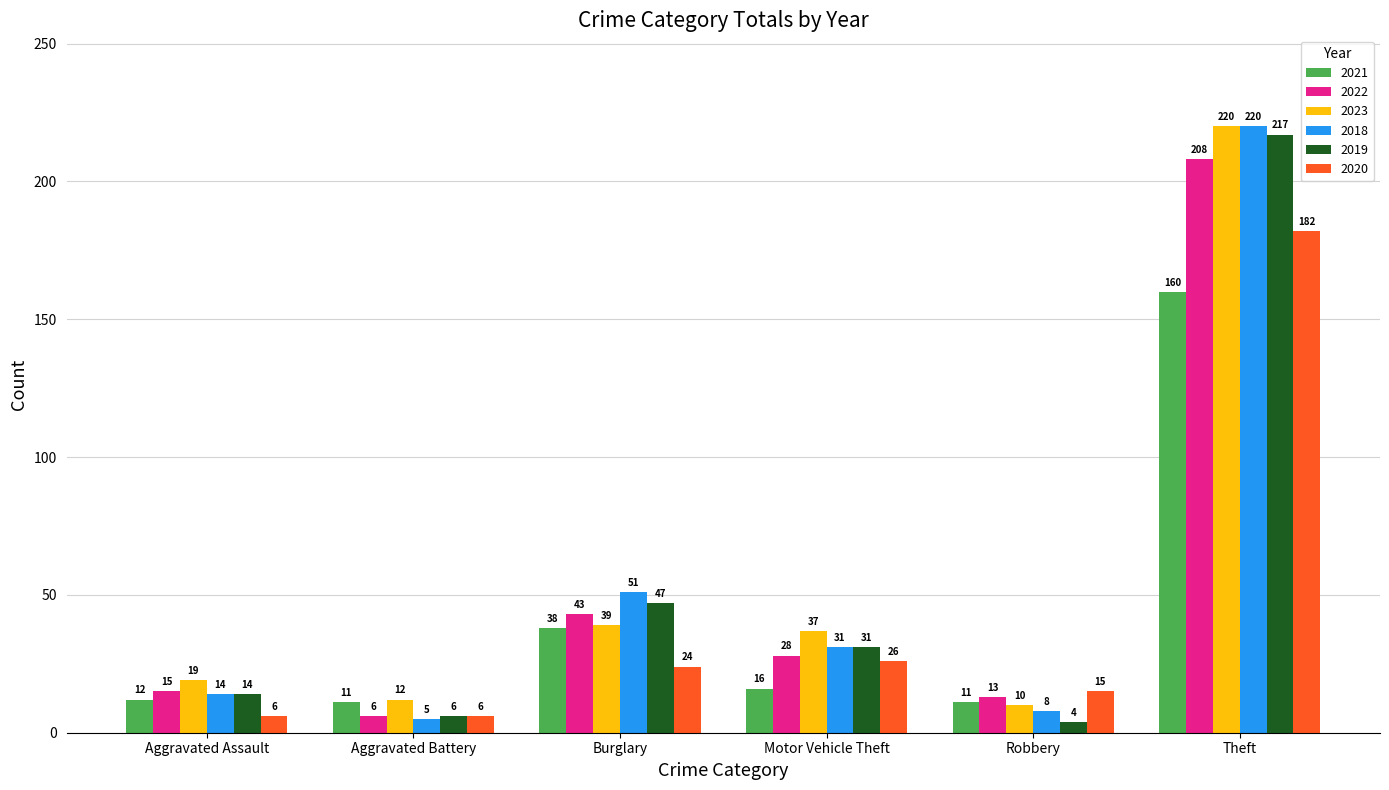

What position from the right is Robbery?

2